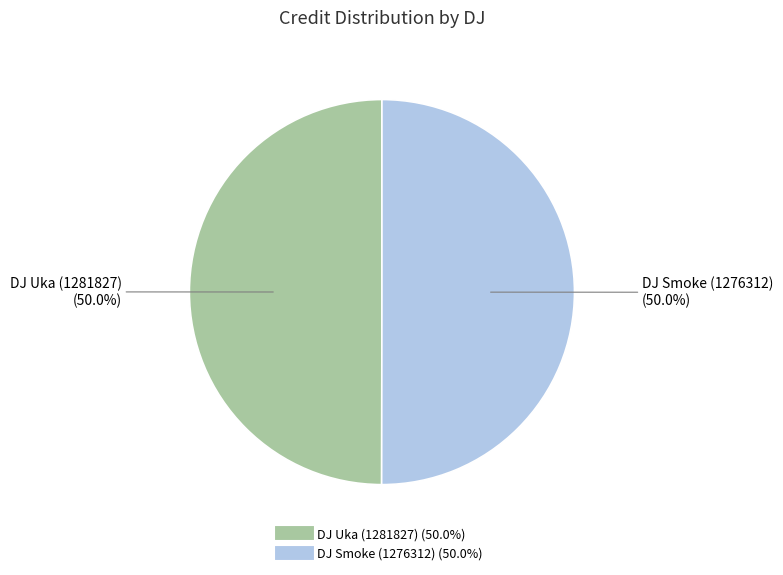

What is the ratio of the value at DJ Uka (1281827) to the value at DJ Smoke (1276312)?

1.0